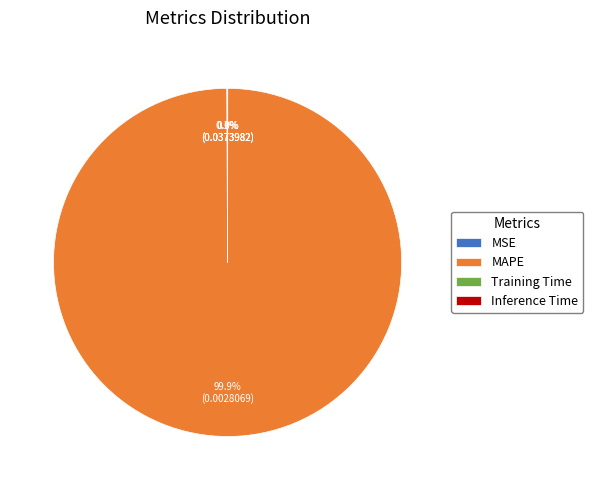

Is there any slice that represents more than half of the pie?

Yes